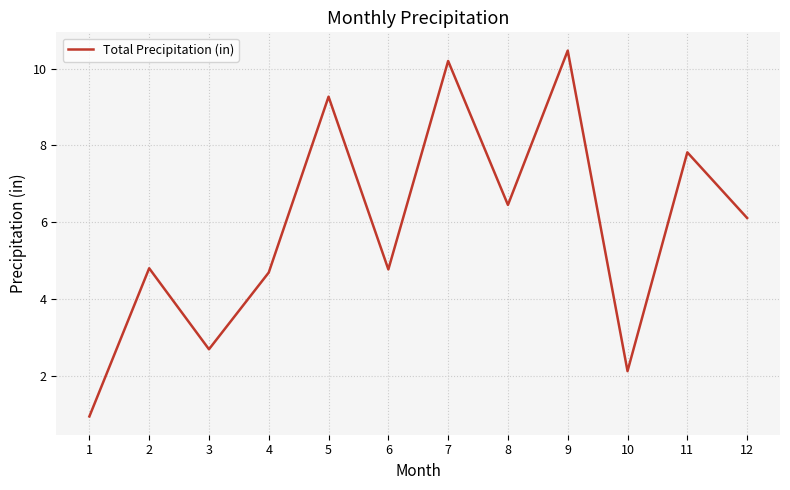

What is the difference between the maximum and minimum values?

9.5